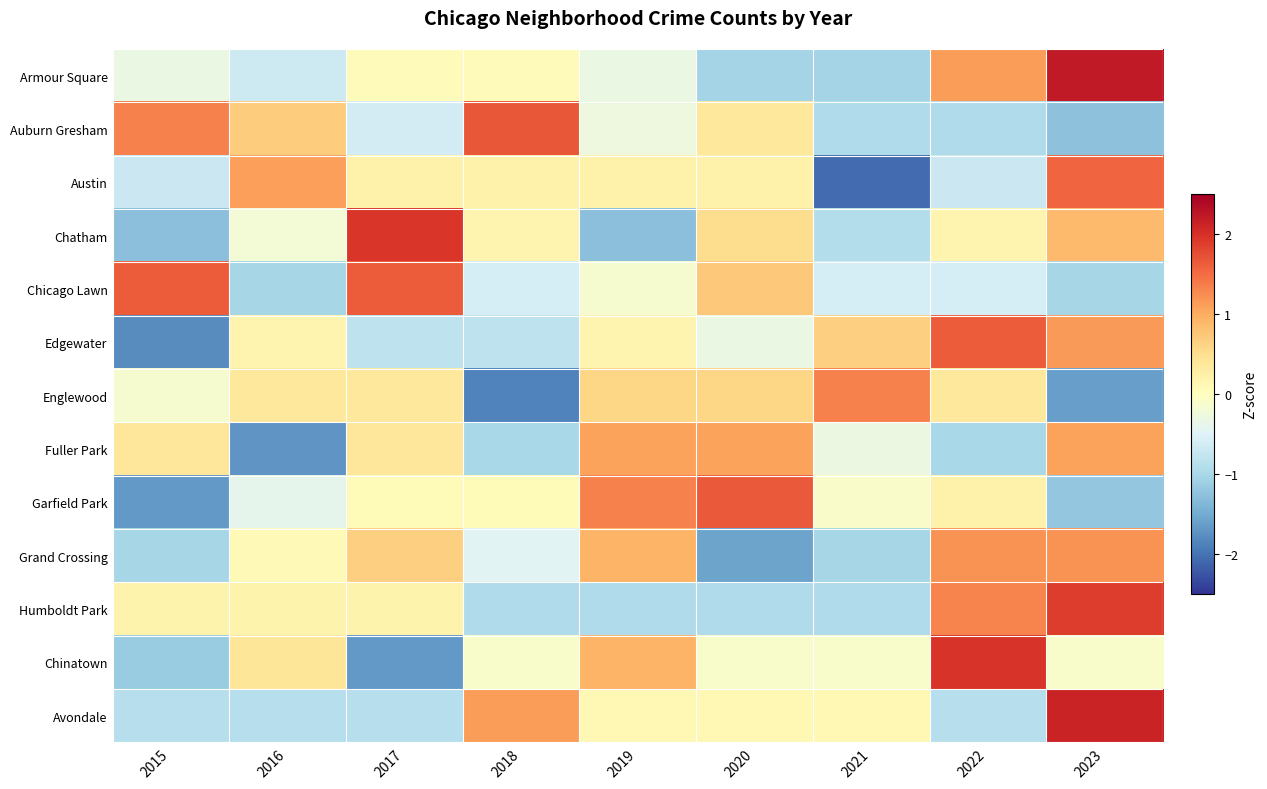

Between 2020 and 2023, which is larger?

2023